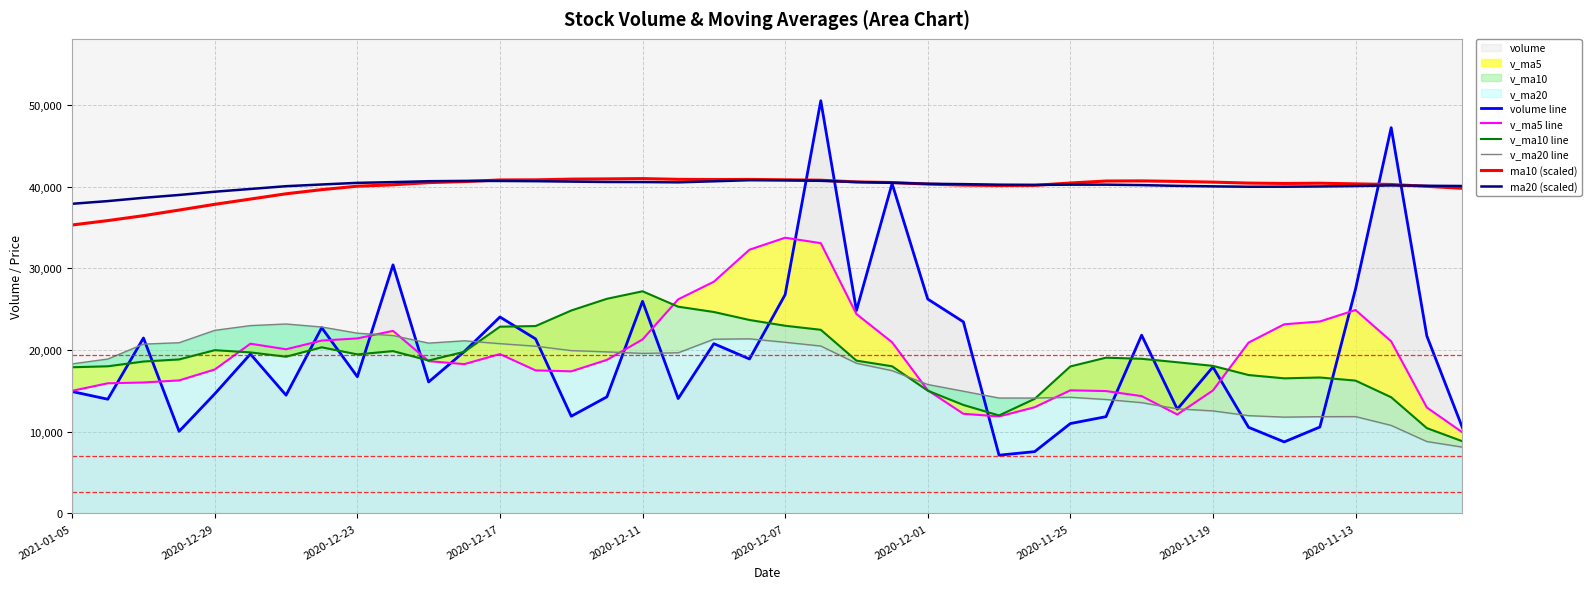

Count the number of categories in the chart.

40